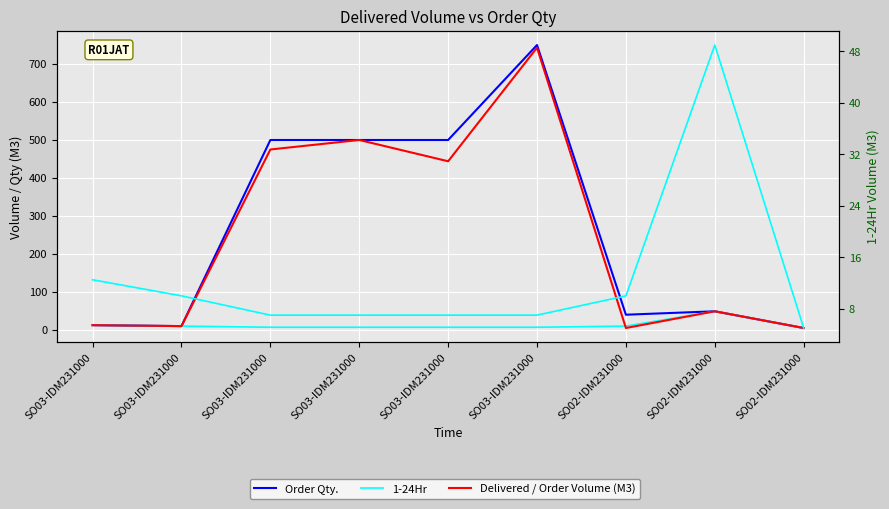

What is the sum of all Delivered / Order Volume (M3) values?

2243.5